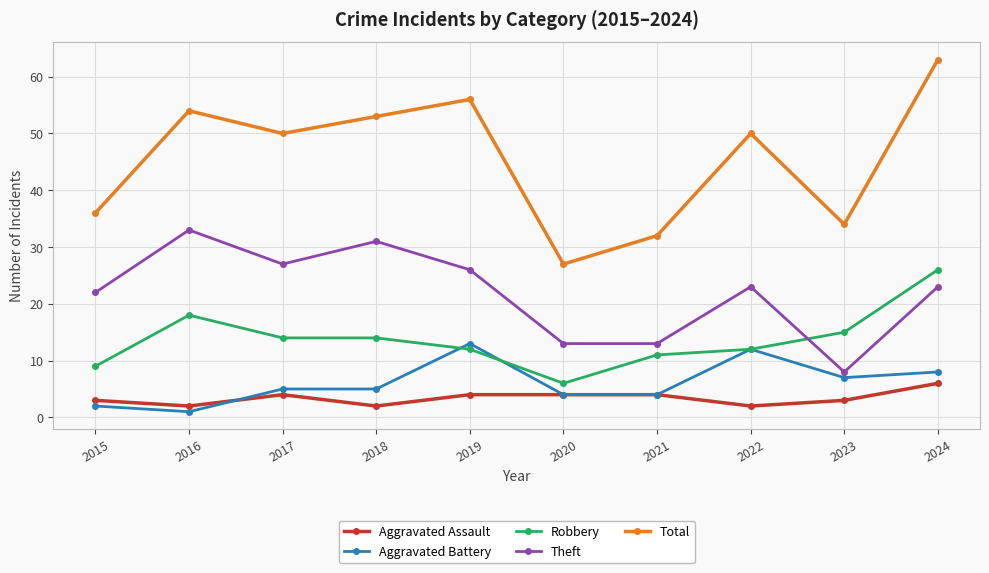

Reading left to right, list all the values displayed in this chart.

Aggravated Assault: 3	2	4	2	4	4	4	2	3	6
Aggravated Battery: 2	1	5	5	13	4	4	12	7	8
Robbery: 9	18	14	14	12	6	11	12	15	26
Theft: 22	33	27	31	26	13	13	23	8	23
Total: 36	54	50	53	56	27	32	50	34	63